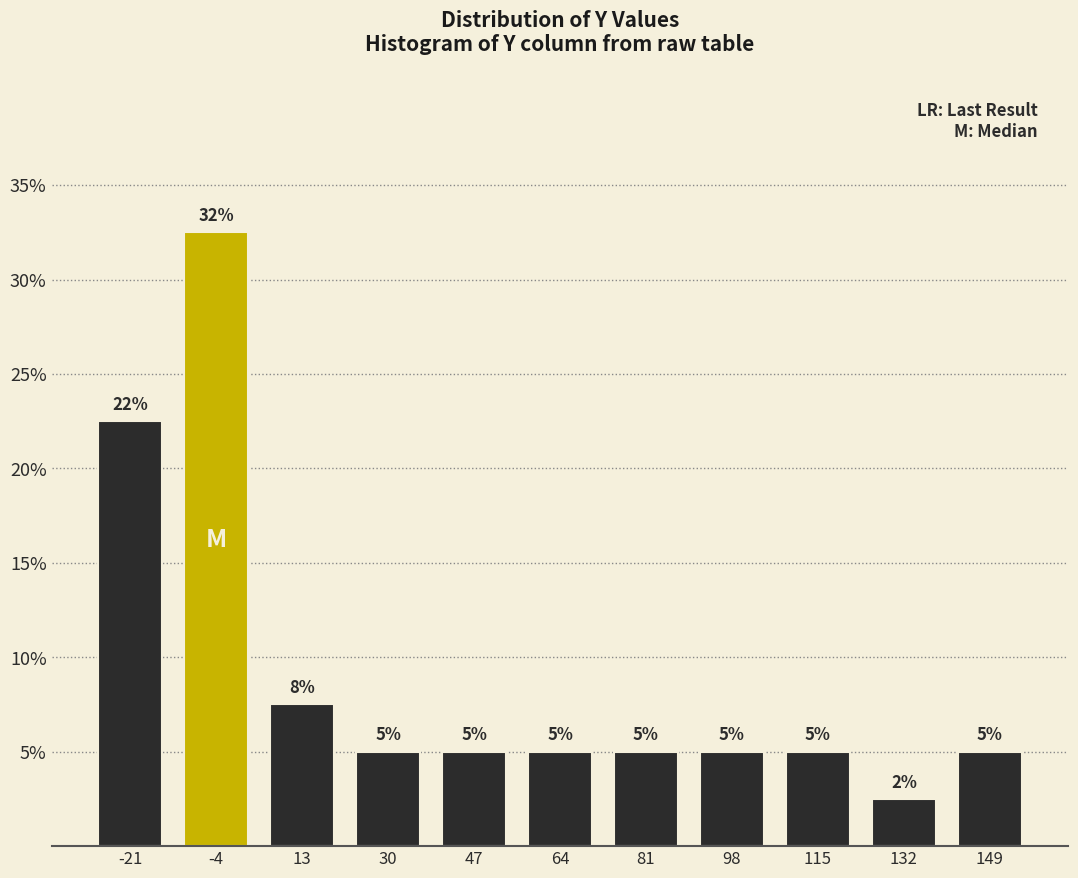

Over which range of the x-axis is the bar tallest?

-12 to 4